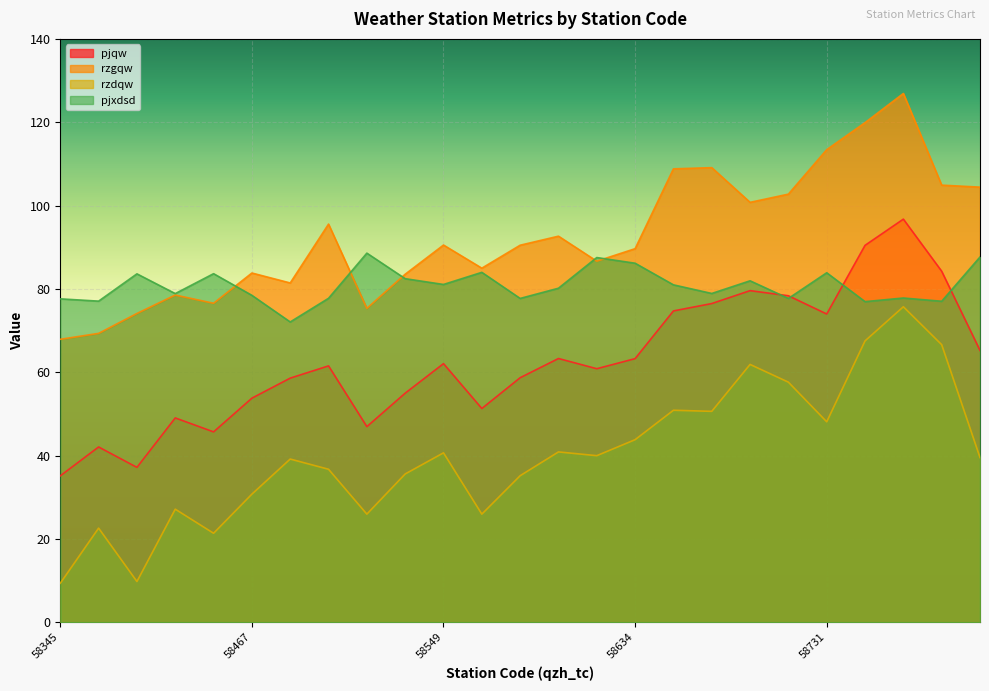

After their last crossing, which series has the higher values: pjqw or pjxdsd?

pjxdsd